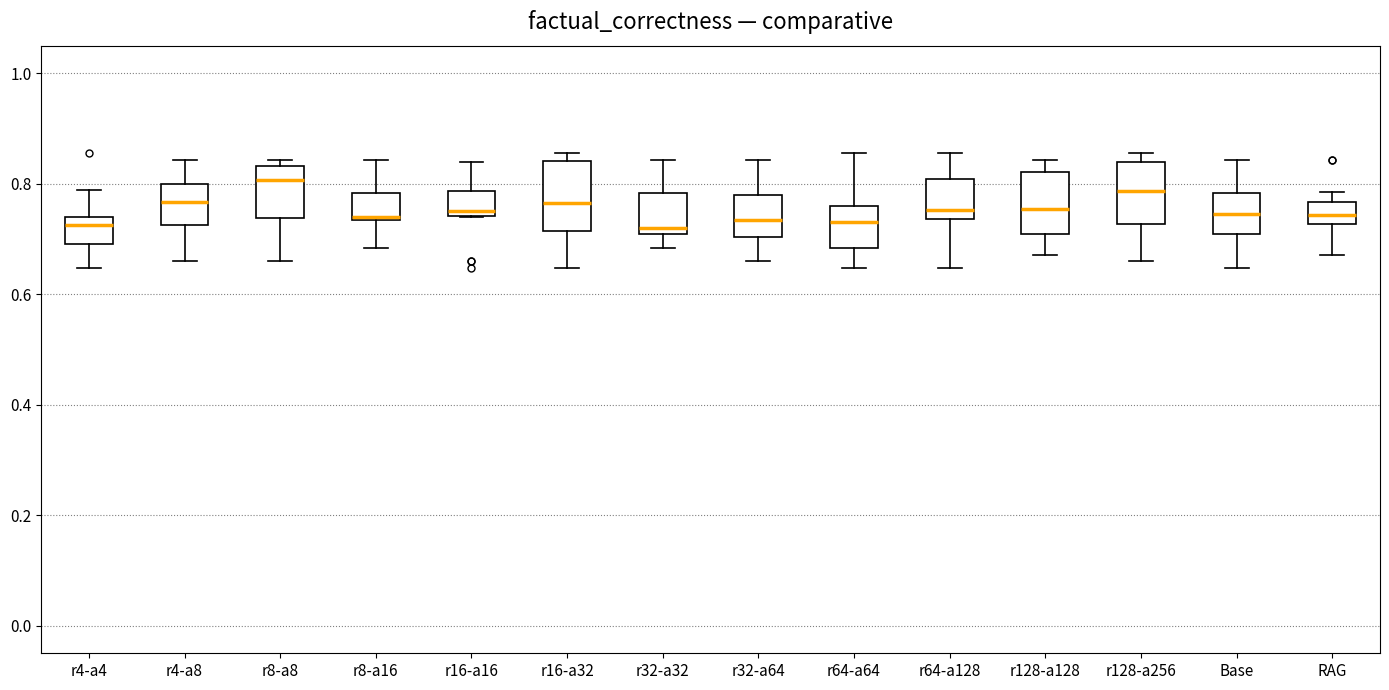

Reading left to right, transcribe this box plot: for each box, give where its median line is, the range the box spans, and where its two whiskers end, as read against the y-axis. The values are not printed on the chart, so give them approximately, as read against the axis.

r4-a4: median 0.72, box 0.70 to 0.74, whiskers 0.64 to 0.78
r4-a8: median 0.76, box 0.72 to 0.80, whiskers 0.66 to 0.84
r8-a8: median 0.80, box 0.74 to 0.84, whiskers 0.66 to 0.84 (just above the box's upper edge)
r8-a16: median 0.74 (just above the box's lower edge), box 0.74 to 0.78, whiskers 0.68 to 0.84
r16-a16: median 0.76, box 0.74 to 0.78, whiskers 0.74 to 0.84
r16-a32: median 0.76, box 0.72 to 0.84, whiskers 0.64 to 0.86
r32-a32: median 0.72, box 0.70 to 0.78, whiskers 0.68 to 0.84
r32-a64: median 0.74, box 0.70 to 0.78, whiskers 0.66 to 0.84
r64-a64: median 0.74, box 0.68 to 0.76, whiskers 0.64 to 0.86
r64-a128: median 0.76, box 0.74 to 0.80, whiskers 0.64 to 0.86
r128-a128: median 0.76, box 0.70 to 0.82, whiskers 0.68 to 0.84
r128-a256: median 0.78, box 0.72 to 0.84, whiskers 0.66 to 0.86
Base: median 0.74, box 0.70 to 0.78, whiskers 0.64 to 0.84
RAG: median 0.74, box 0.72 to 0.76, whiskers 0.68 to 0.78